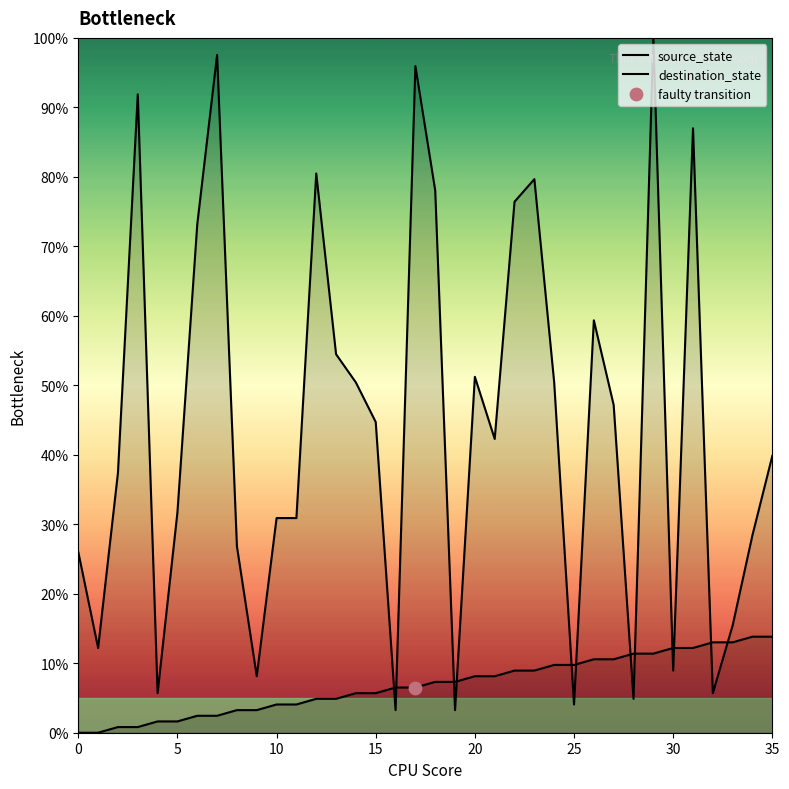

Which series contains the lowest Y value?

source_state